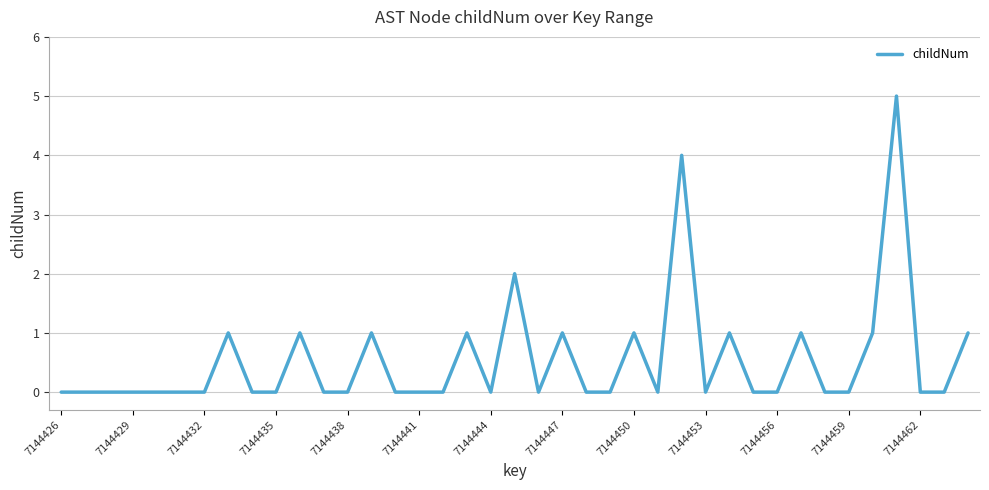

Does the chart have visible grid lines?

Yes